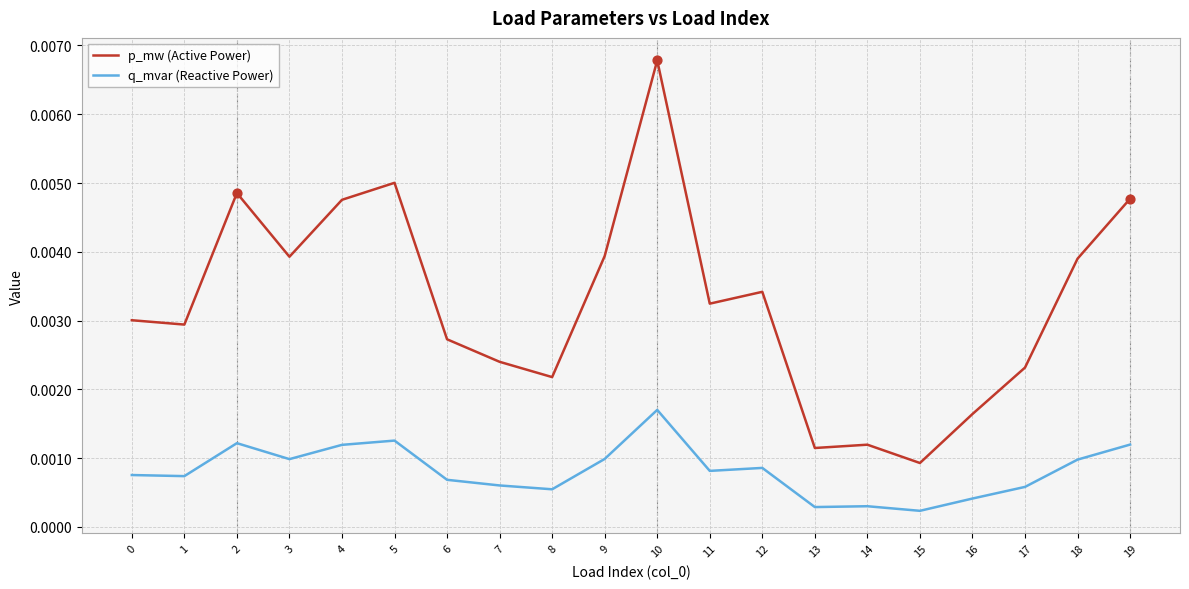

Is the value of q_mvar (Reactive Power) at 0 greater than the value of p_mw (Active Power) at 0?

No